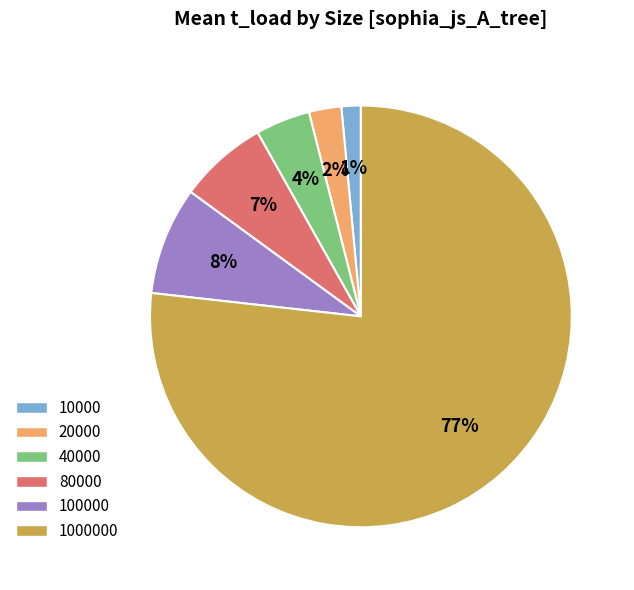

Is there a majority slice in this chart?

Yes